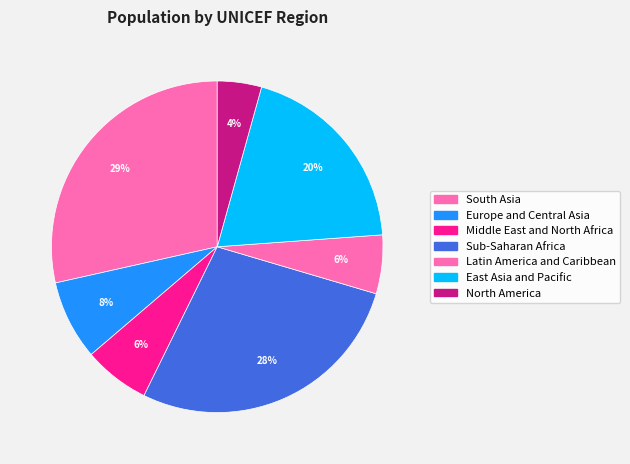

To the nearest percent, what is the combined percentage of North America and Latin America and Caribbean?

10%